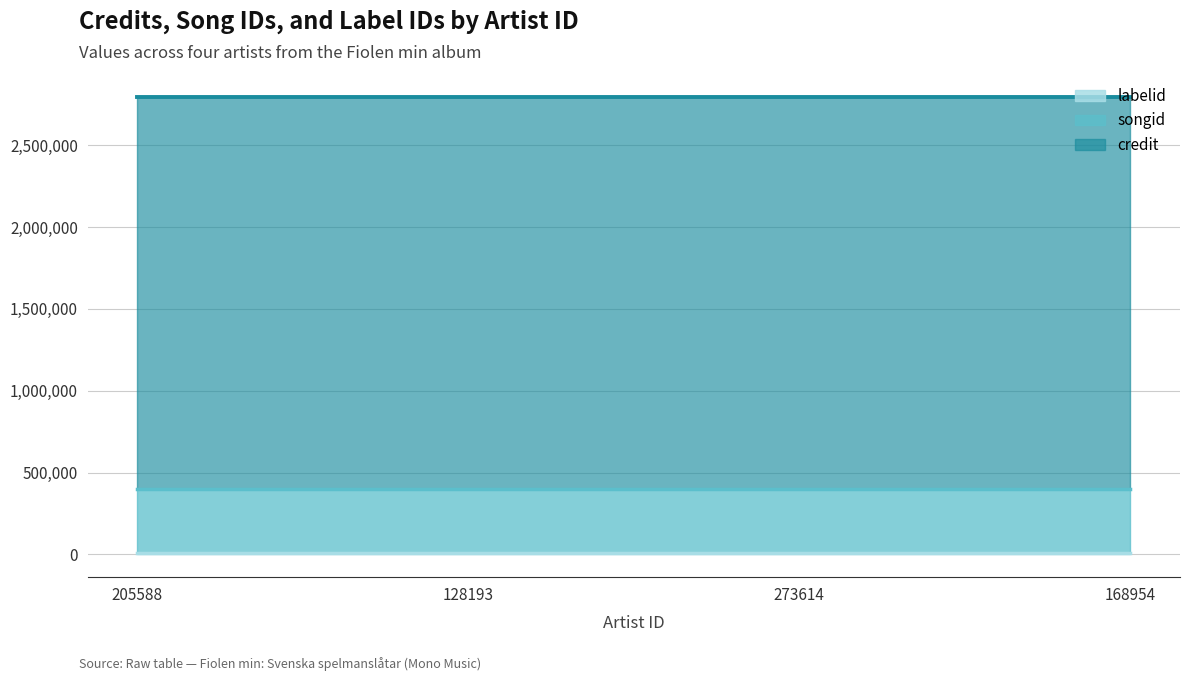

Does the chart display data point markers on the line(s)?

No